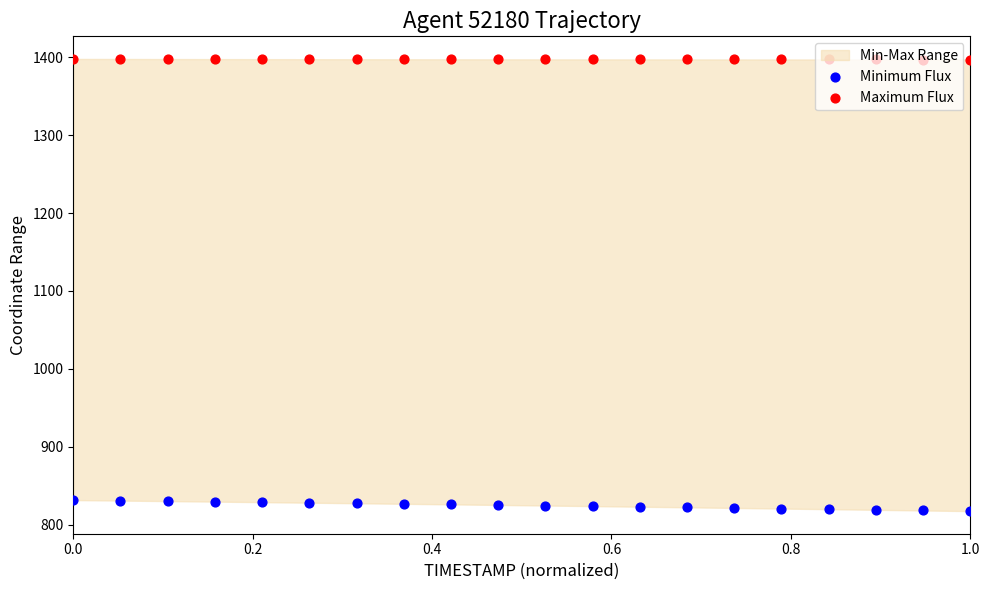

Is the value of Maximum Flux at 12 greater than the value of Minimum Flux at 9?

Yes